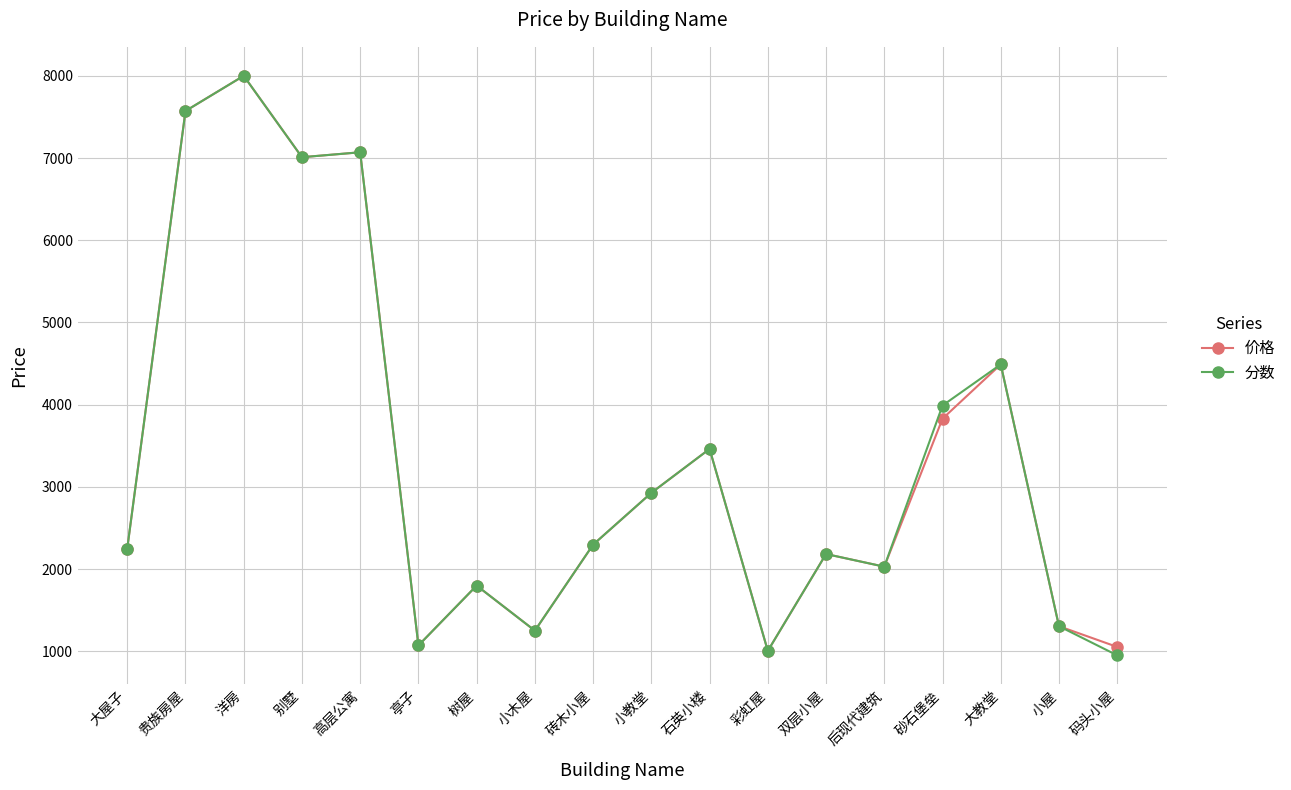

What is the minimum value shown in the chart?

952